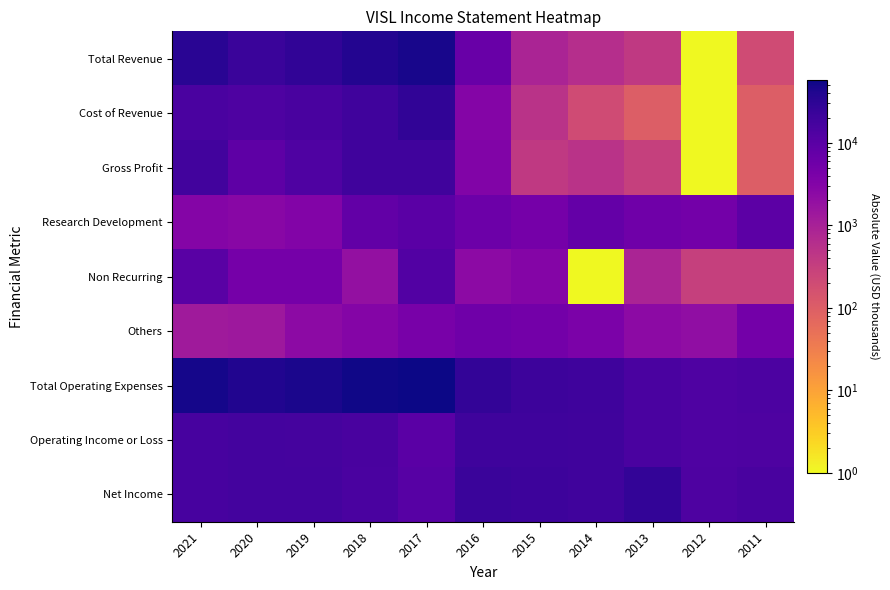

Which series has the largest total across all categories?

Total Operating Expenses